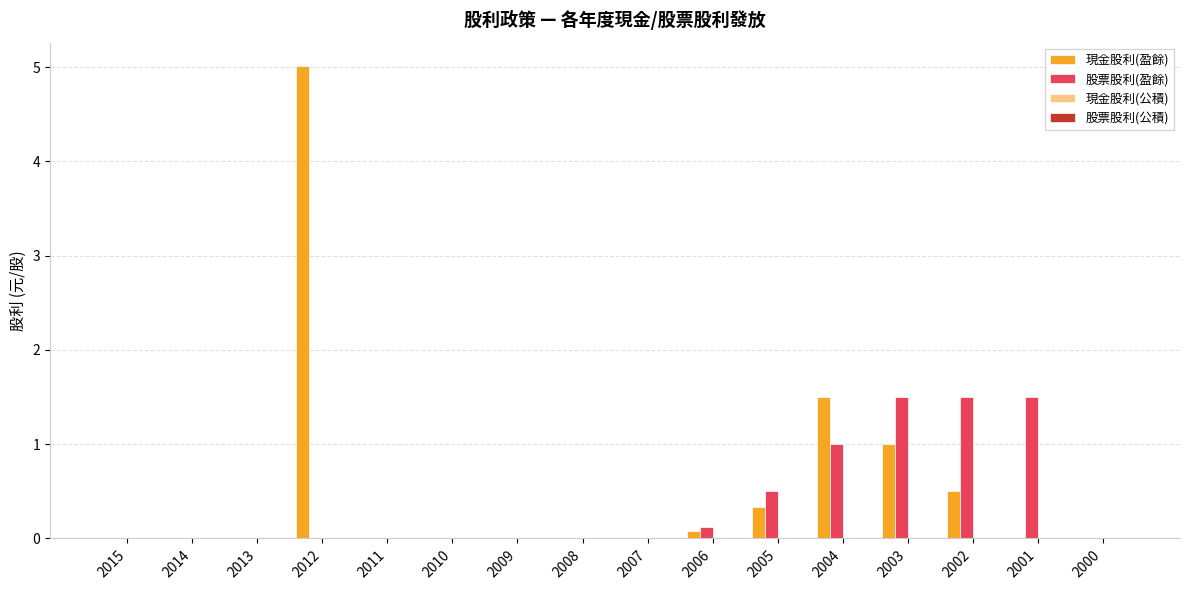

How many groups of bars are there?

16